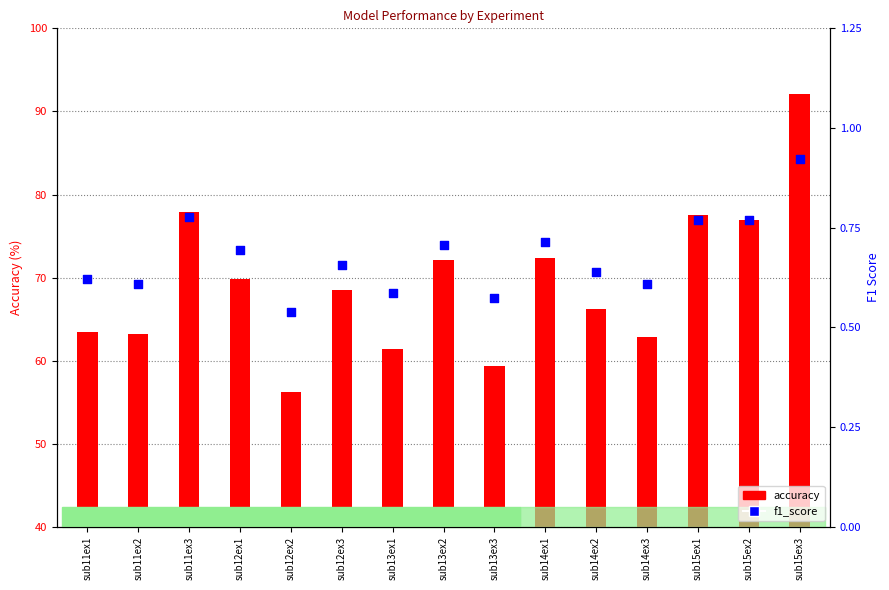

Which series has the largest total across all categories?

accuracy